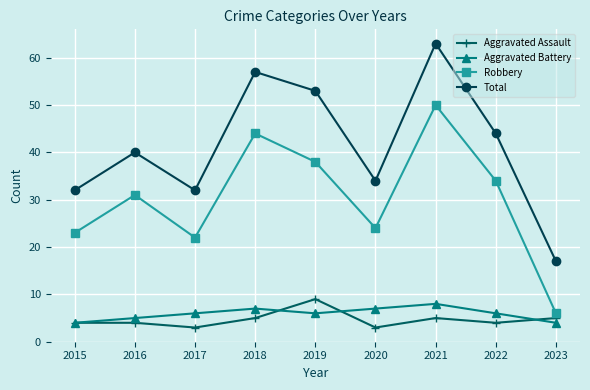

Is it true that Aggravated Battery equals 10 at 2018?

False